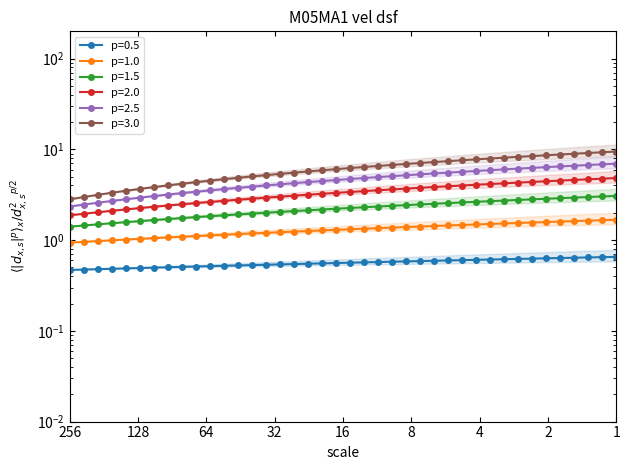

Rank the categories by value from lowest to highest.

1, 2, 3, 4, 5, 6, 7, 8, 9, 10, 11, 12, 13, 14, 15, 16, 17, 18, 19, 20, 21, 22, 23, 24, 25, 26, 27, 28, 29, 30, 31, 32, 33, 34, 35, 36, 37, 38, 39, 40